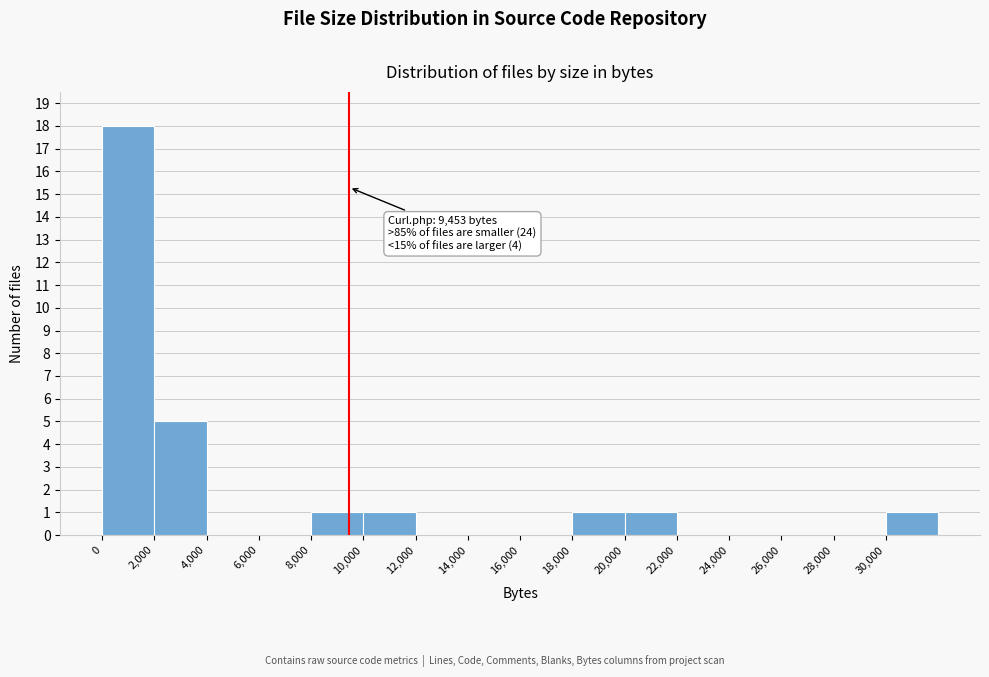

Over which range of the x-axis is the bar tallest?

0 to 2000